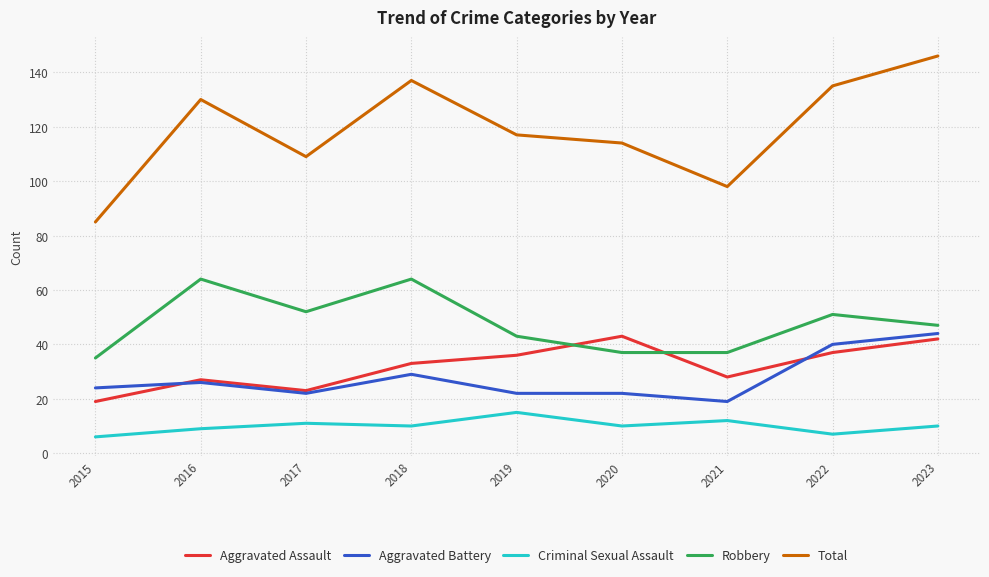

What is the maximum value shown in the chart?

146